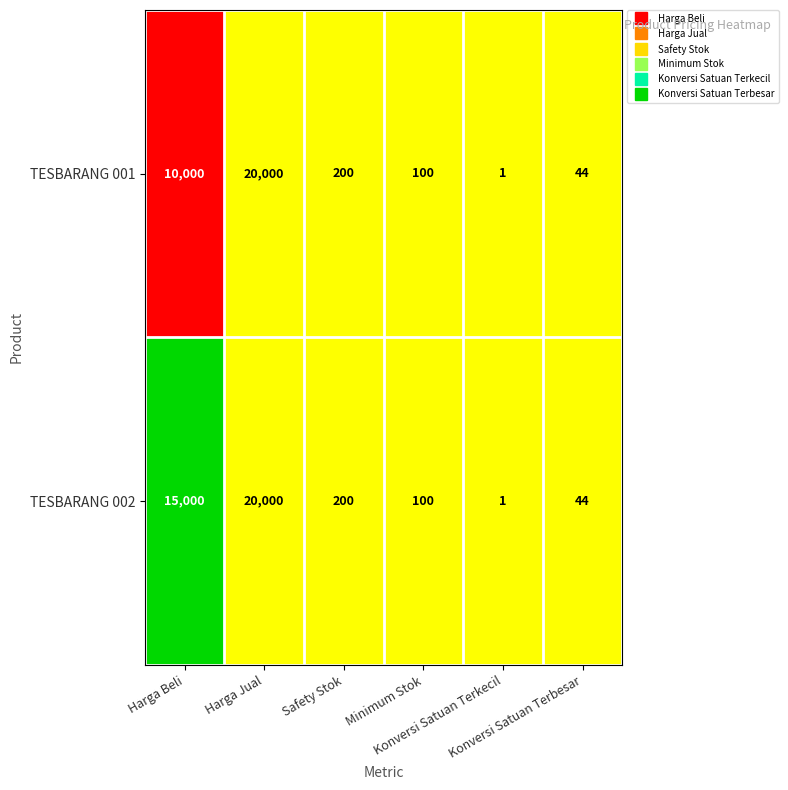

Which series has the largest total across all categories?

TESBARANG 002